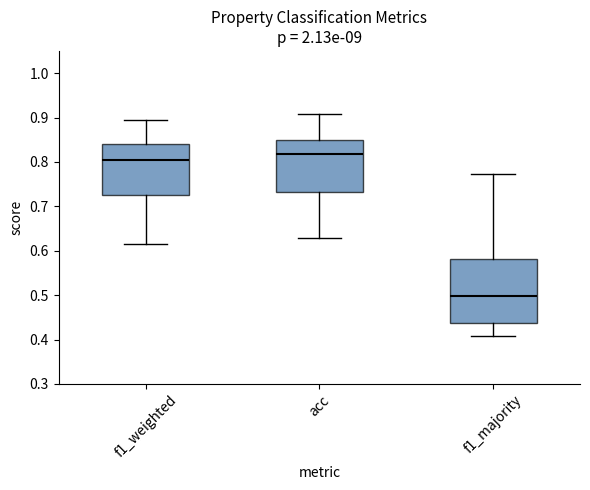

Reading left to right, transcribe this box plot: for each box, give where its median line is, the range the box spans, and where its two whiskers end, as read against the y-axis. The values are not printed on the chart, so give them approximately, as read against the axis.

f1_weighted: median 0.81, box 0.73 to 0.84, whiskers 0.62 to 0.89
acc: median 0.82, box 0.73 to 0.85, whiskers 0.63 to 0.91
f1_majority: median 0.50, box 0.44 to 0.58, whiskers 0.41 to 0.77